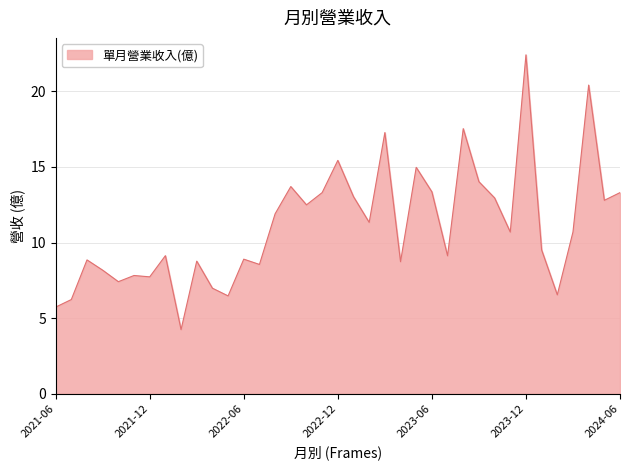

What is the difference between the maximum and minimum values?

18.2